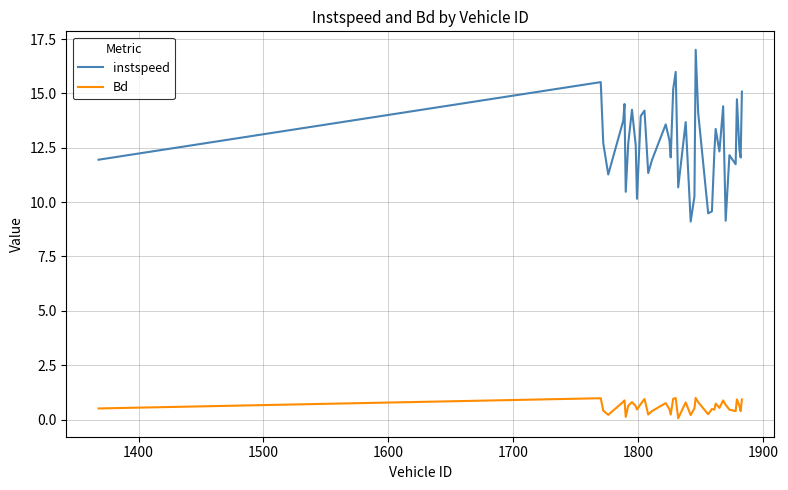

What is the highest value of the instspeed series?

17.0